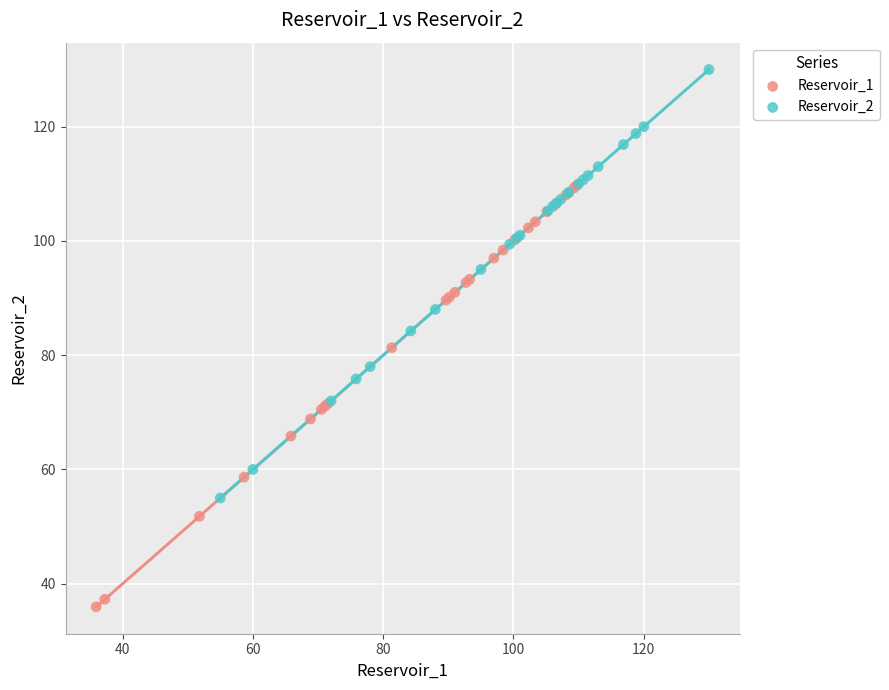

Which series reaches the minimum Y coordinate?

Reservoir_1